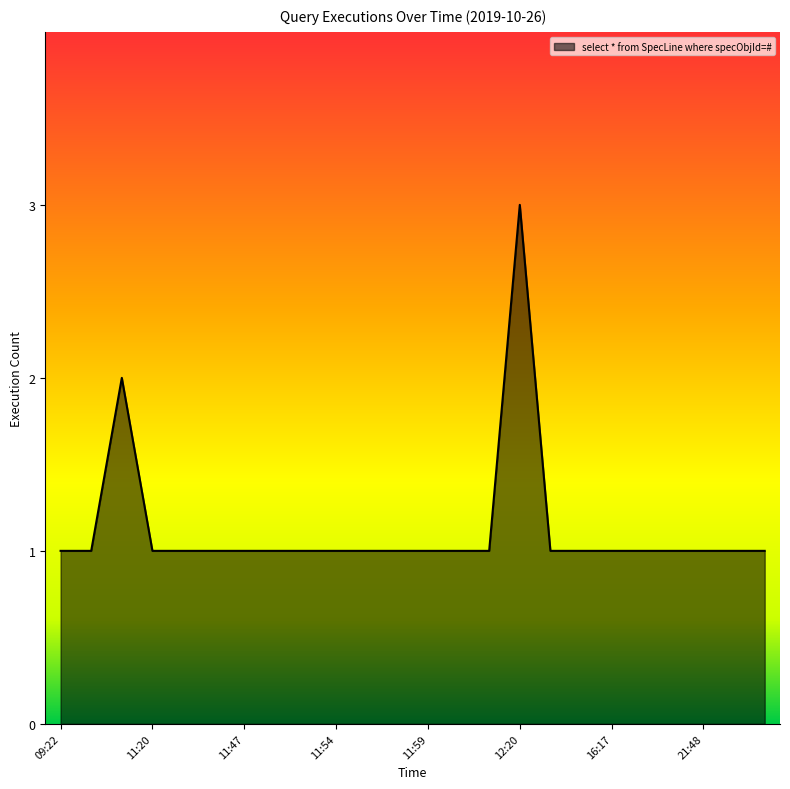

What is the greatest value displayed?

3